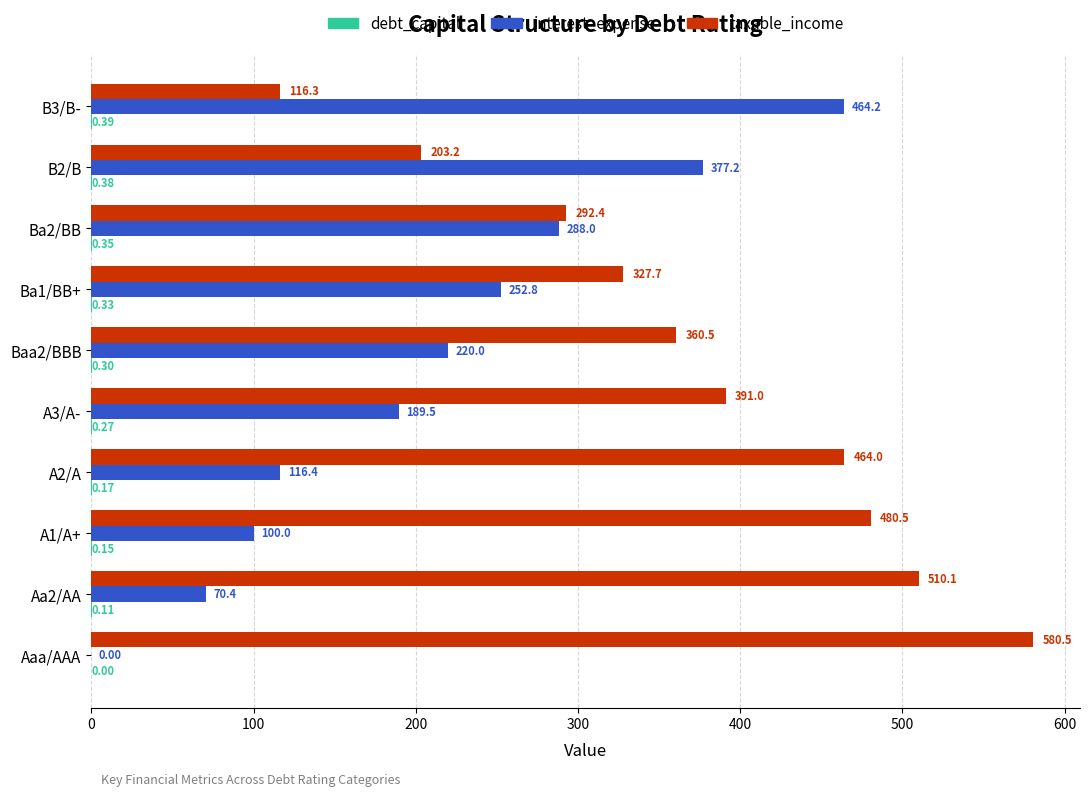

Which series has the largest total across all categories?

taxable_income